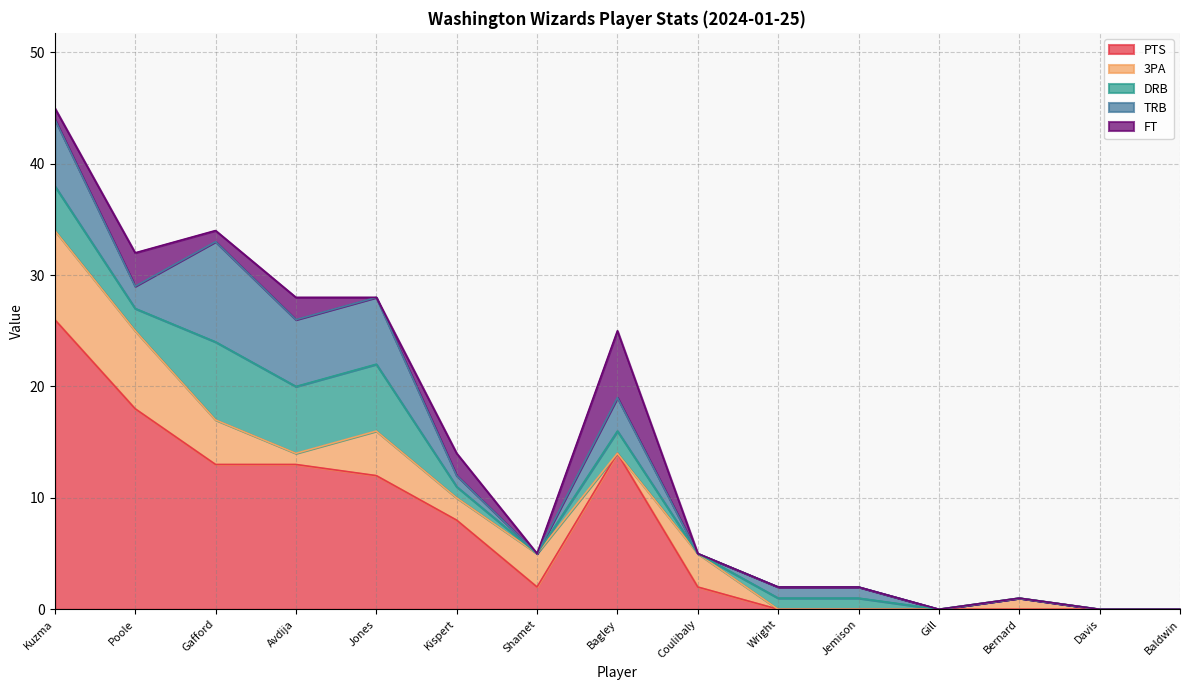

How many lines are shown in the chart?

5